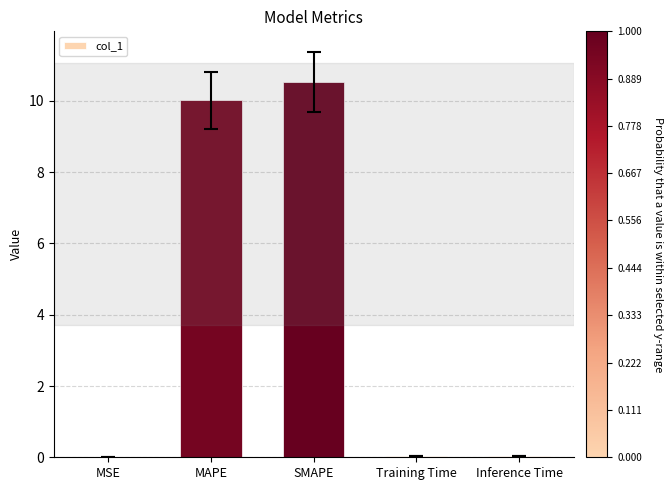

Count the number of categories in the chart.

5